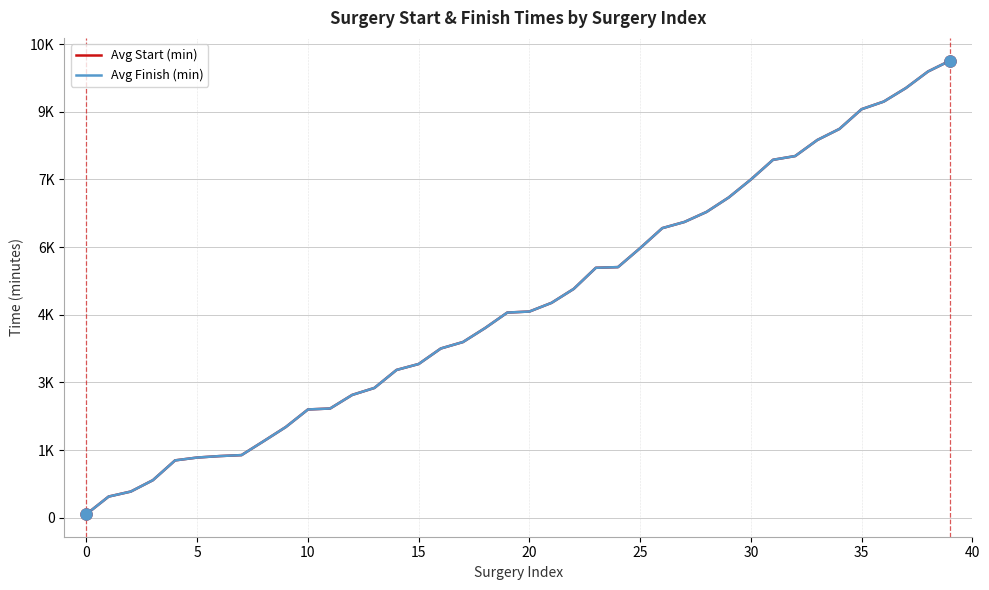

Which category has the highest value across all series?

39